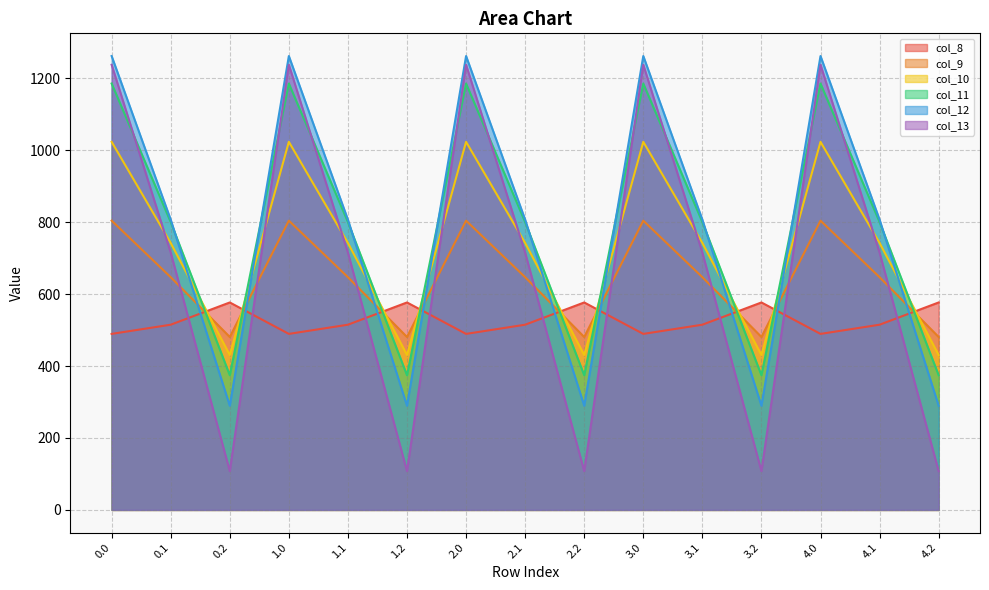

What is the difference between the second highest and second lowest values in the col_10 series?

592.6